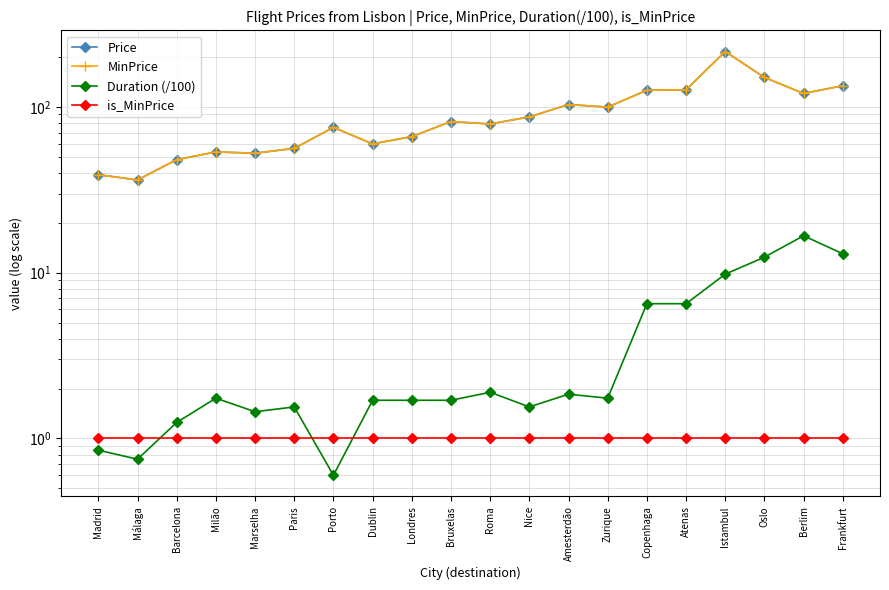

What is the greatest value displayed?

215.7